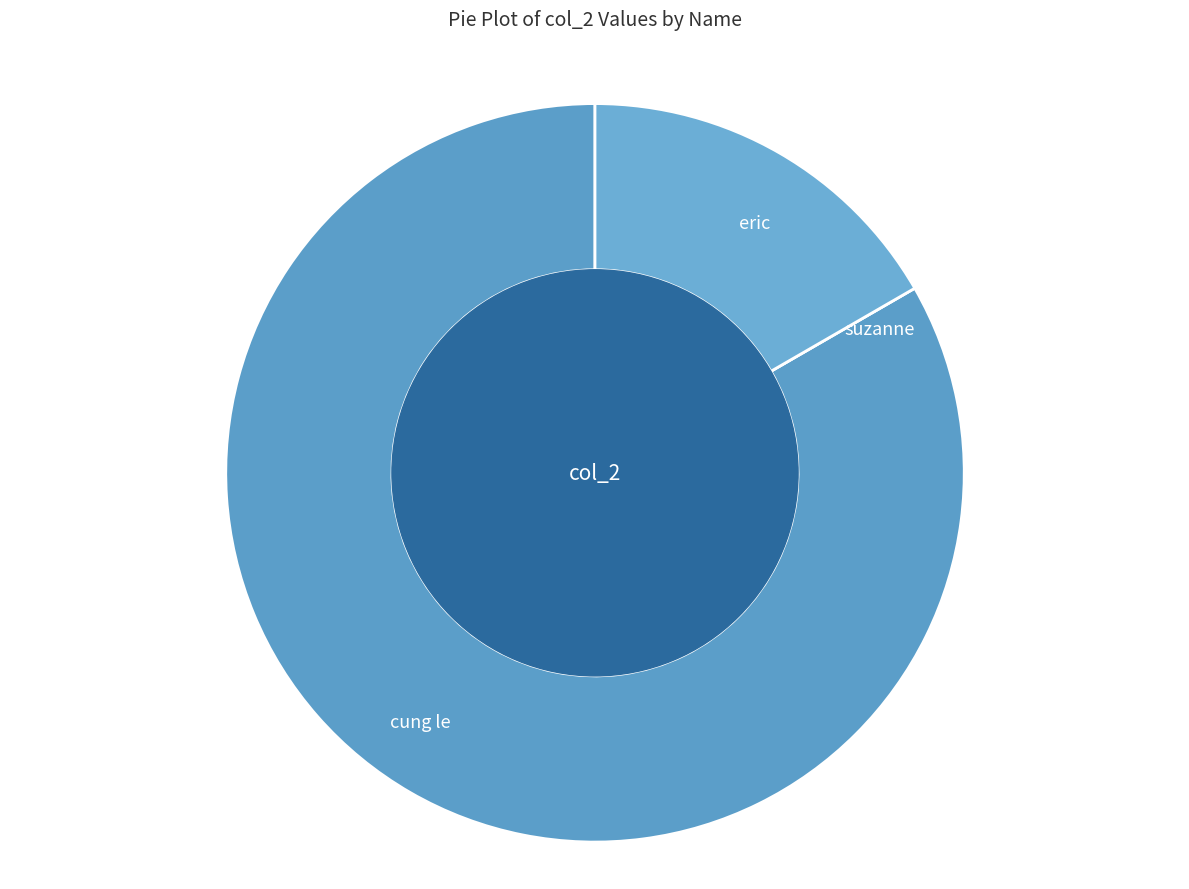

Which category has the biggest portion of the pie?

cung le